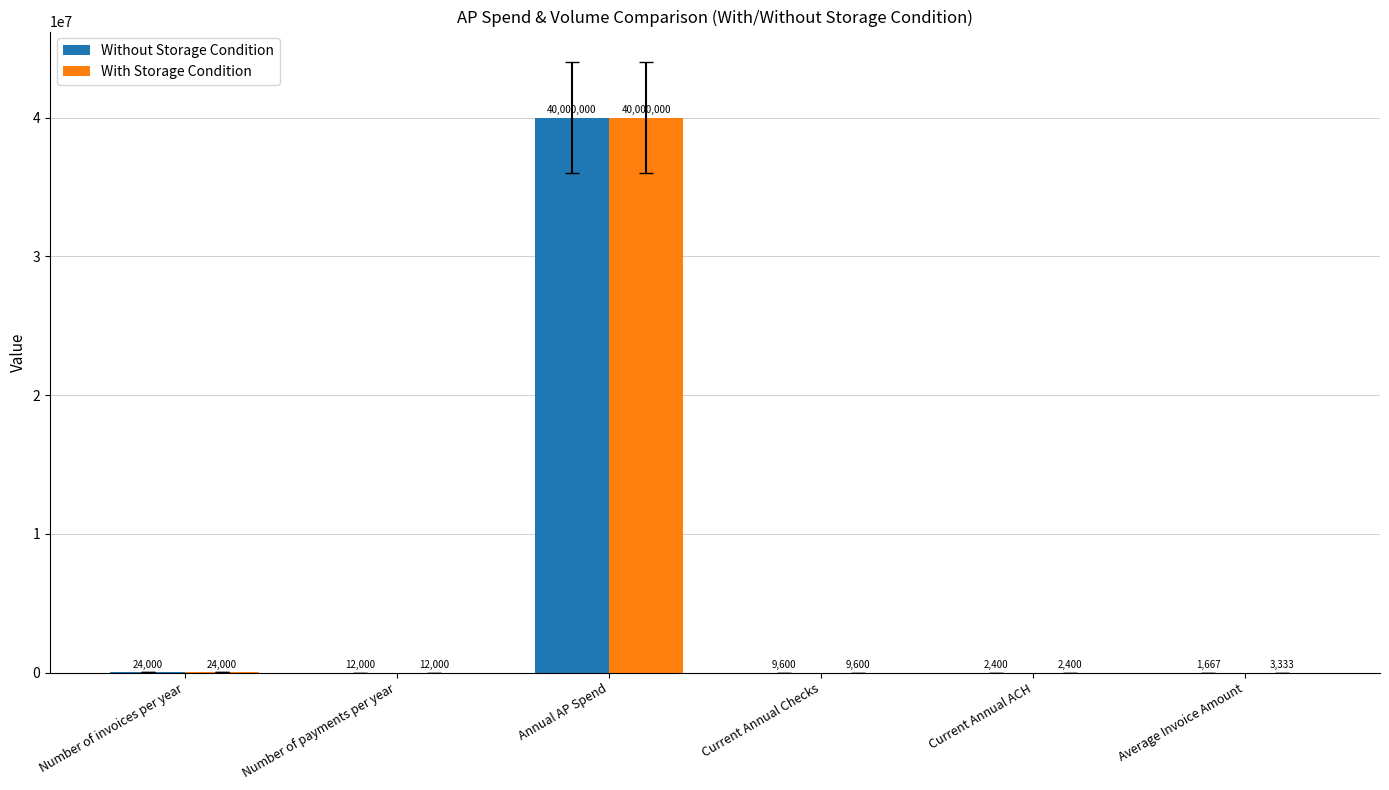

Which series has the widest spread of values?

Without Storage Condition